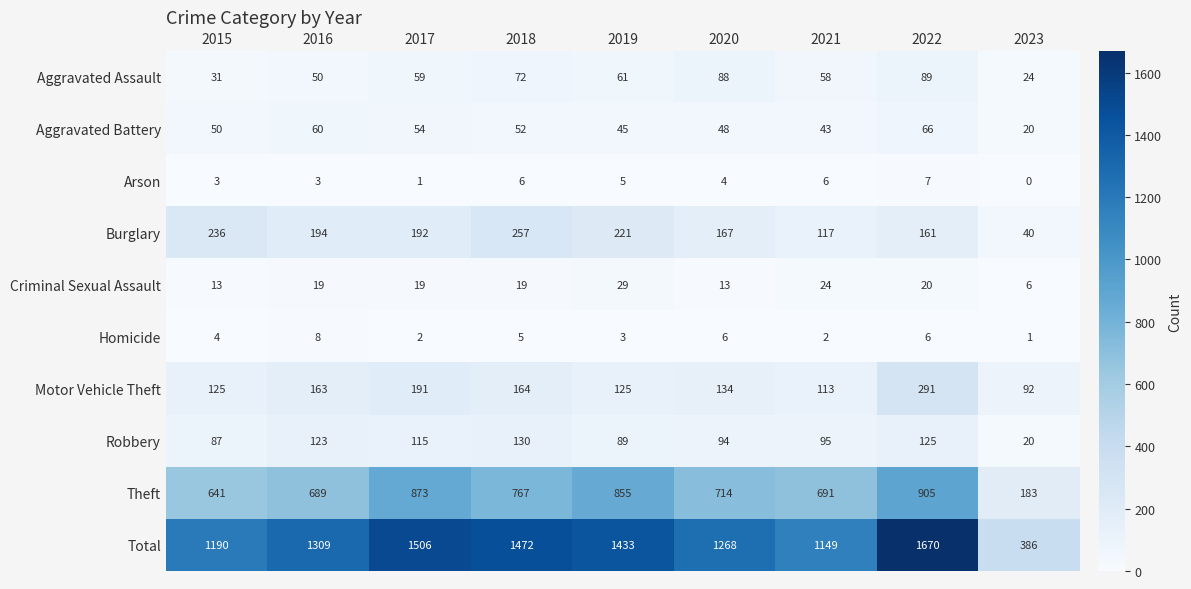

What is the average value of the Motor Vehicle Theft series?

155